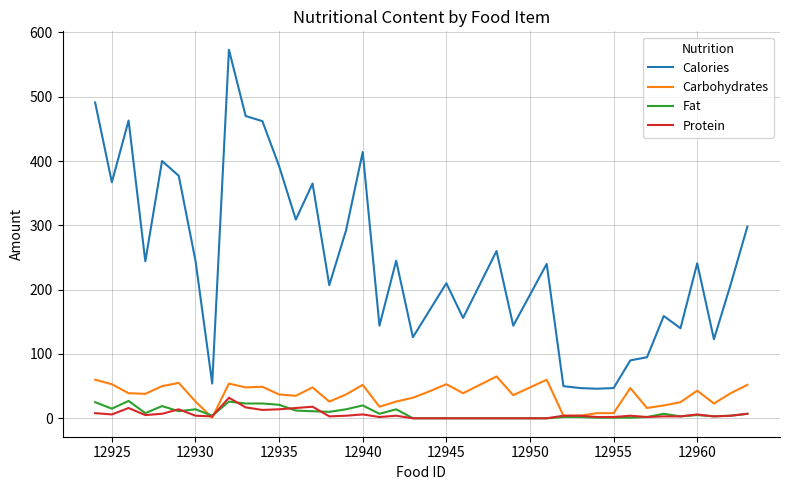

Which series has the largest range (max minus min)?

Calories